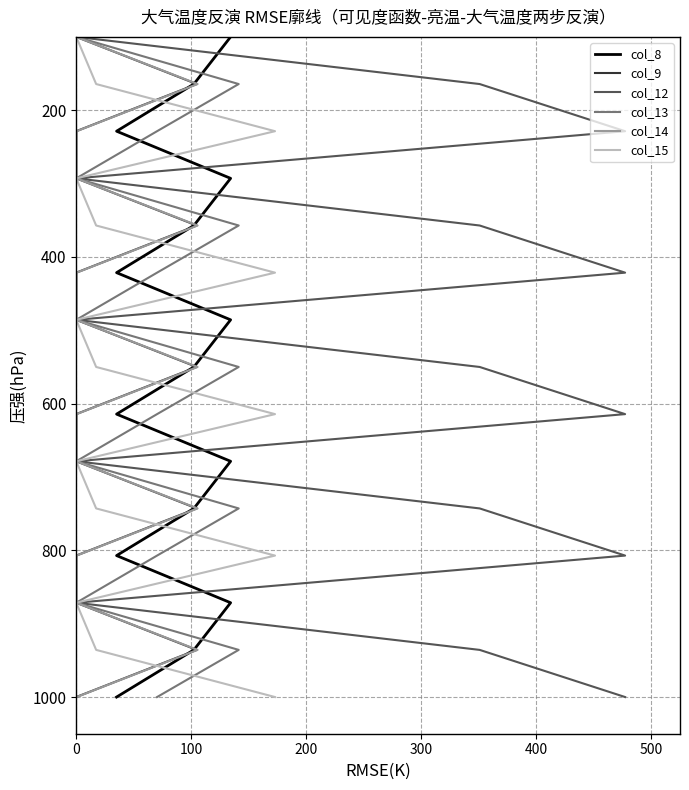

What are all the series names shown in the legend?

col_8, col_9, col_12, col_13, col_14, col_15